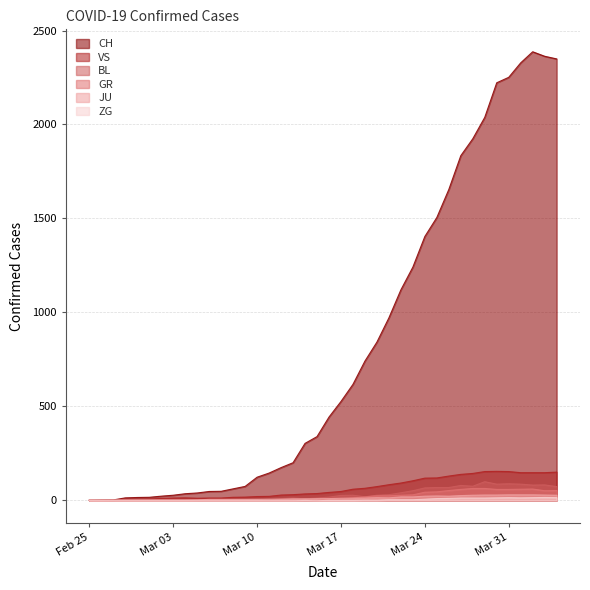

Which series has the largest range (max minus min)?

CH